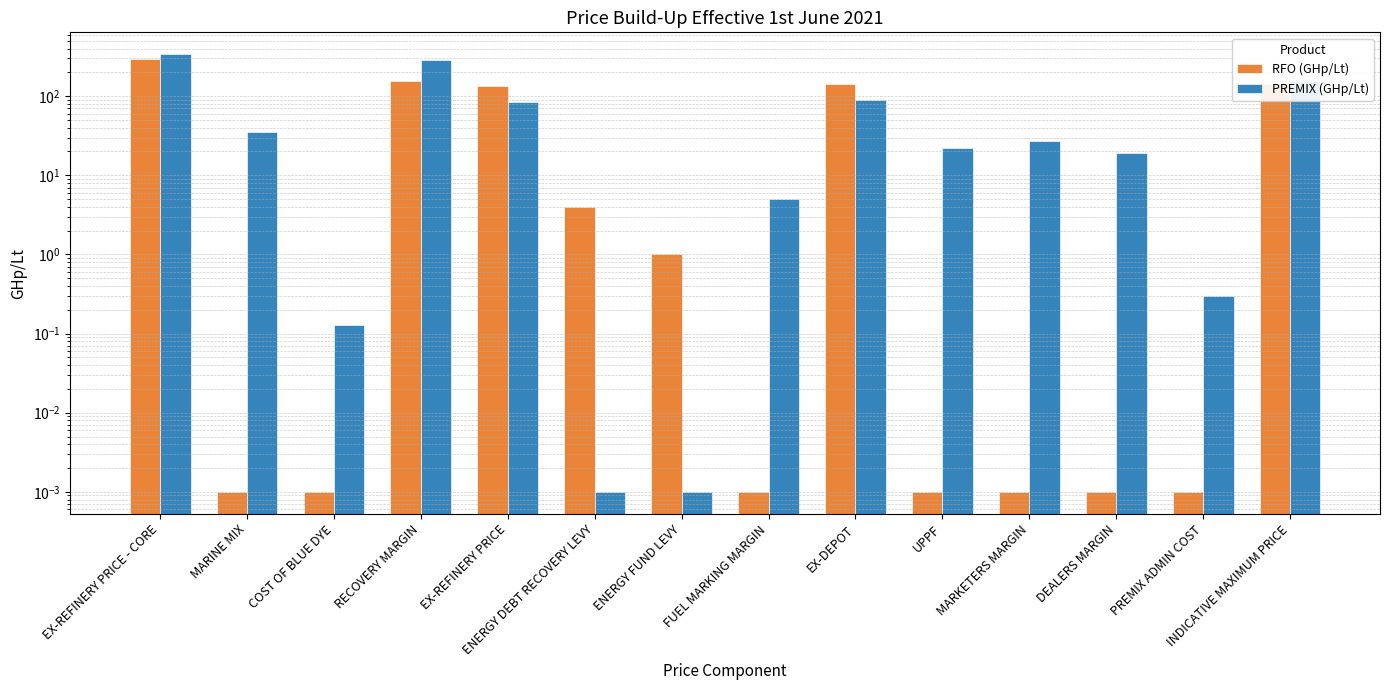

What are all the series names shown in the legend?

RFO (GHp/Lt), PREMIX (GHp/Lt)